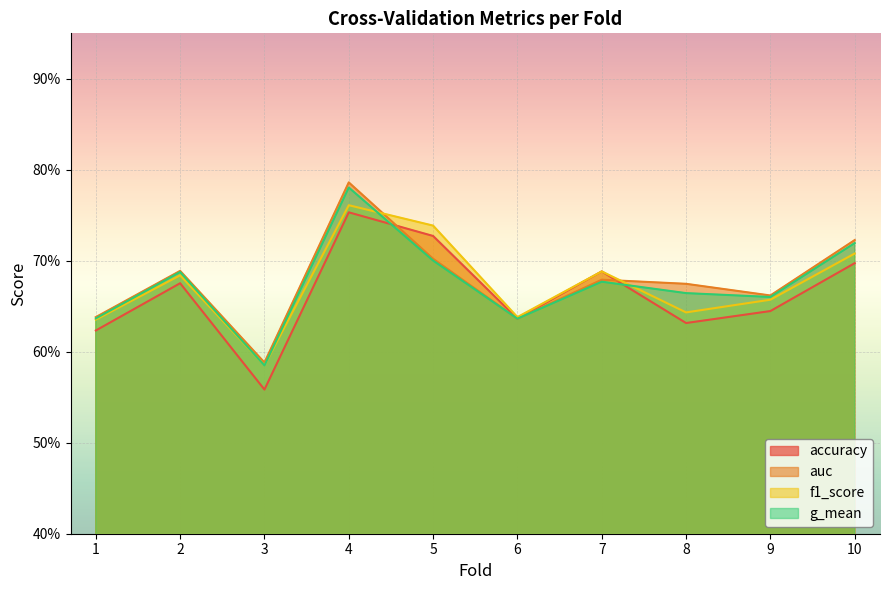

Is the value of g_mean at 9 greater than the value of accuracy at 7?

No